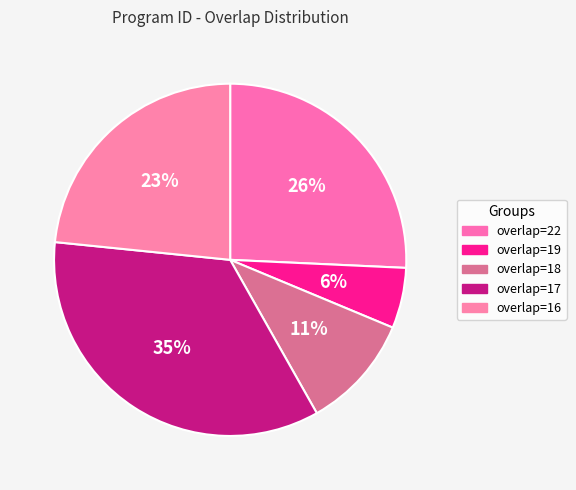

Is there any slice that represents more than half of the pie?

No